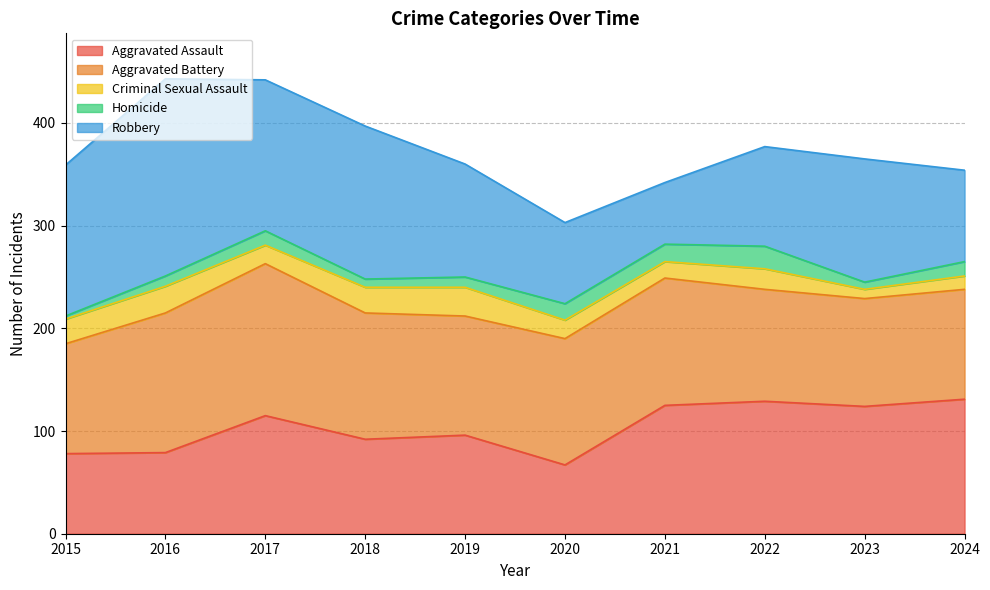

Does the chart display data point markers on the line(s)?

No